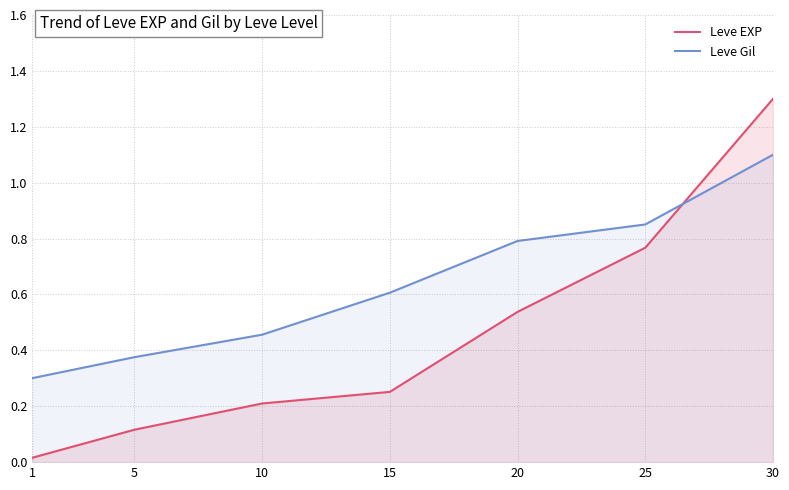

How many lines are shown in the chart?

2